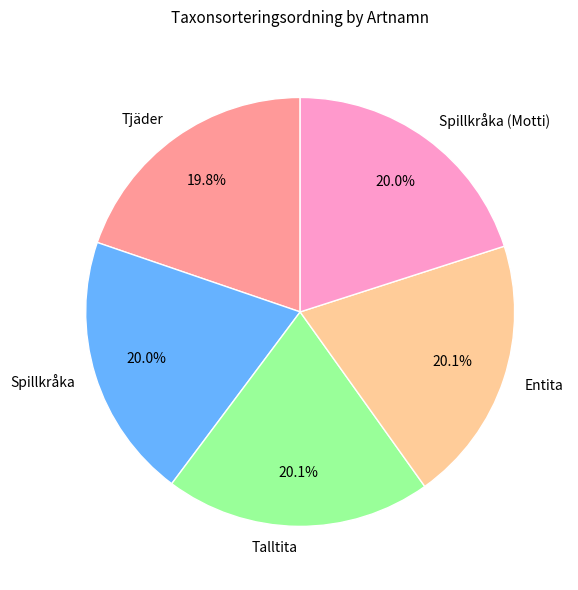

Does any single category account for the majority?

No